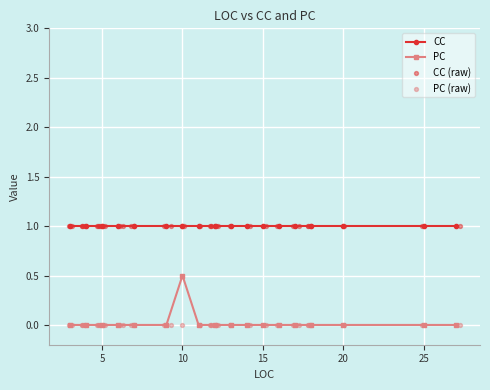

The value of CC at 10 is 1.0. True or false?

True